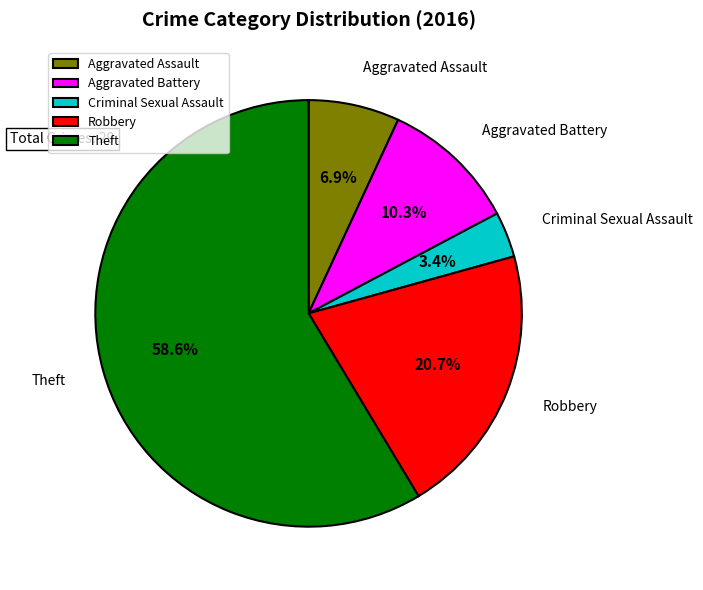

How many segments does this pie chart have?

5